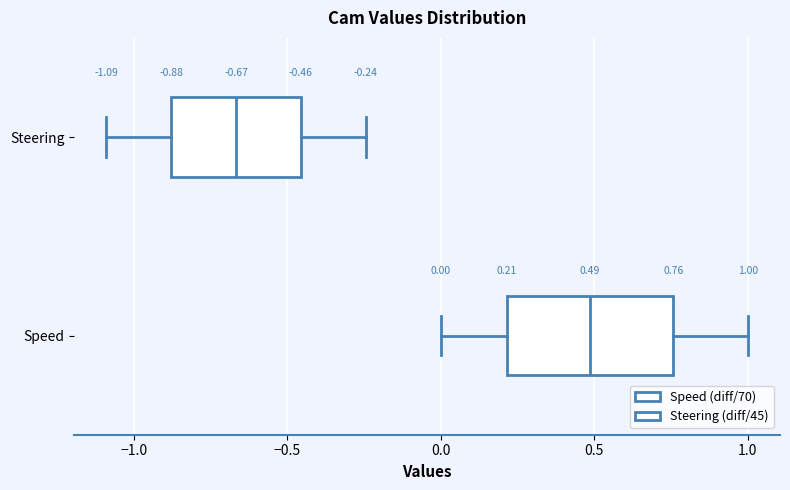

Which box has the furthest to the right median line?

Speed